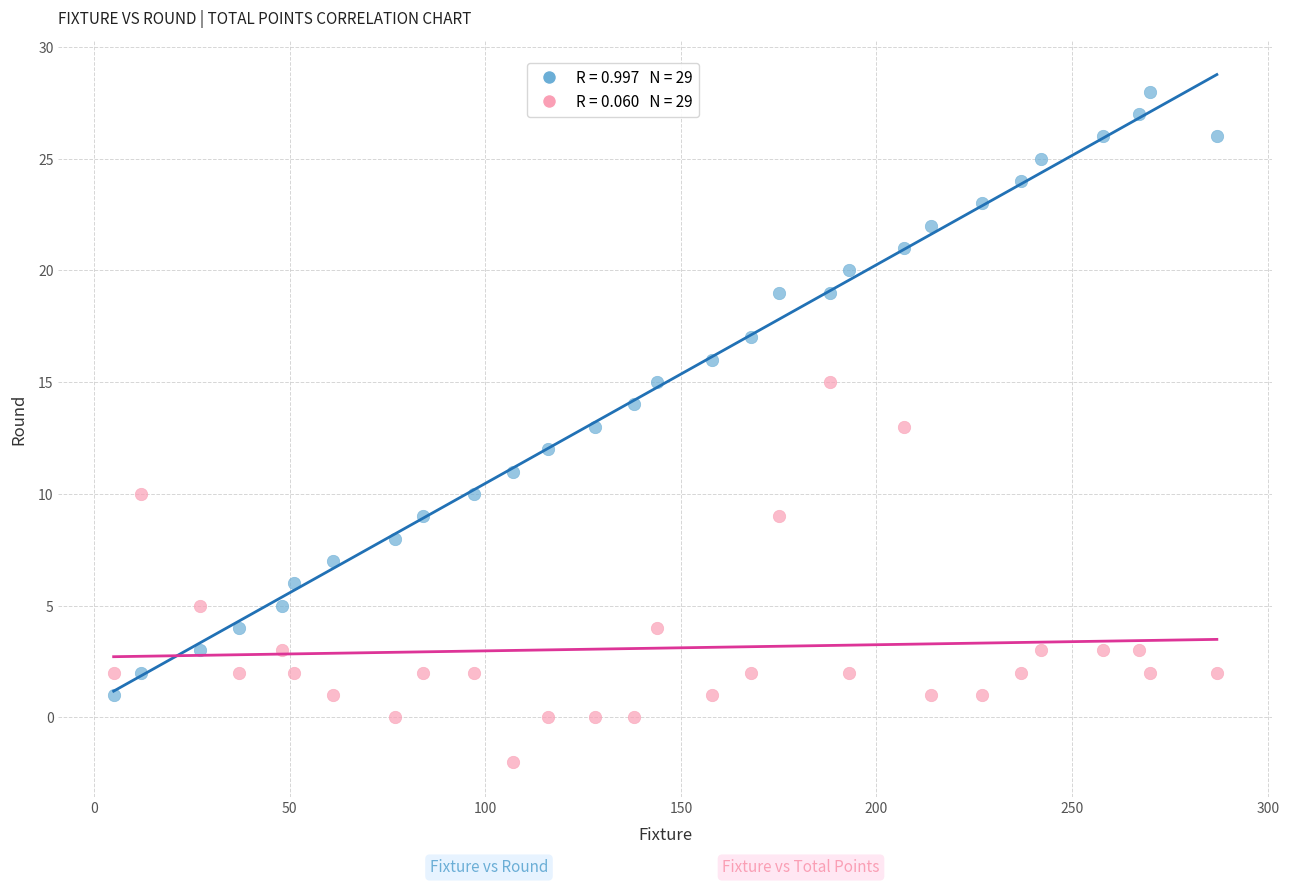

Across all data points, what is the range of Y values (max minus min)?

30